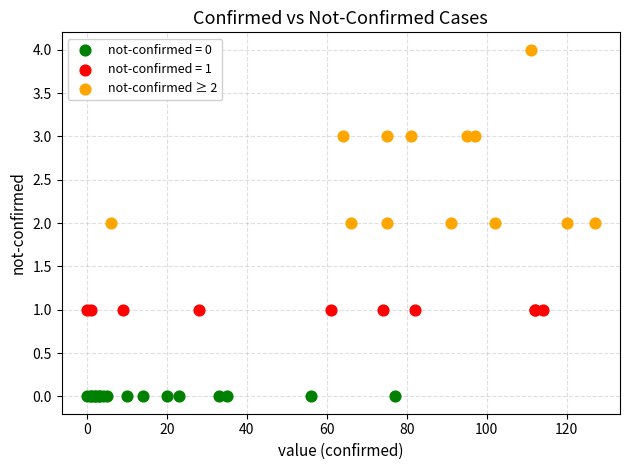

Which series reaches the maximum Y coordinate?

not-confirmed ≥ 2